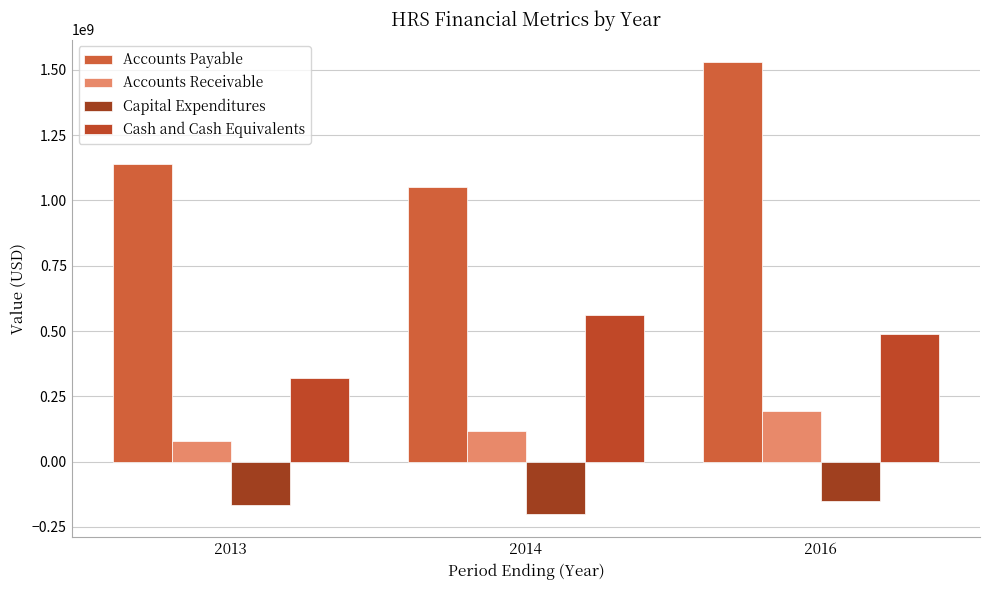

True or false: Accounts Payable has a value of 1530810244 at 2013.

False